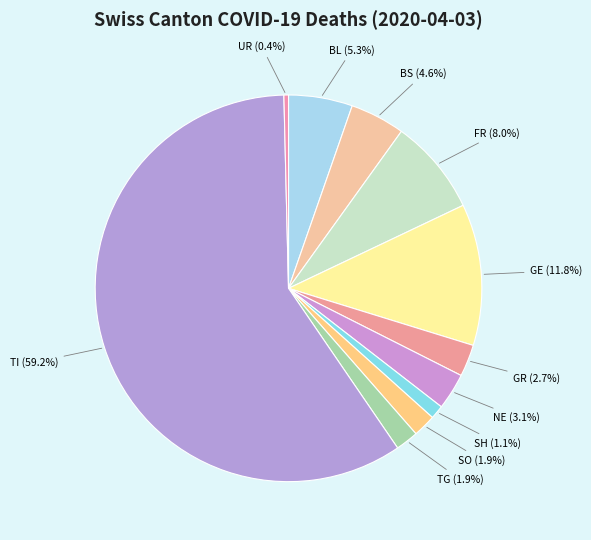

Approximately how many times larger is the value at BL compared to BS?

1.2